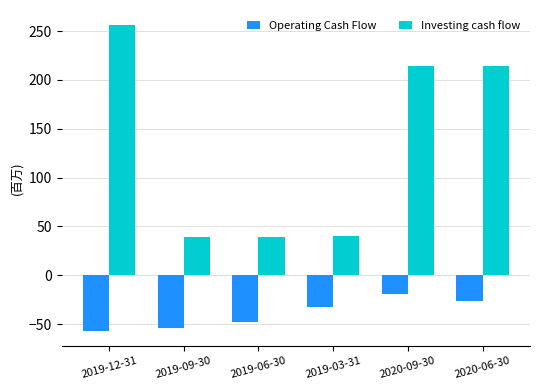

What is the difference between the second highest and minimum values in the Investing cash flow series?

175.6